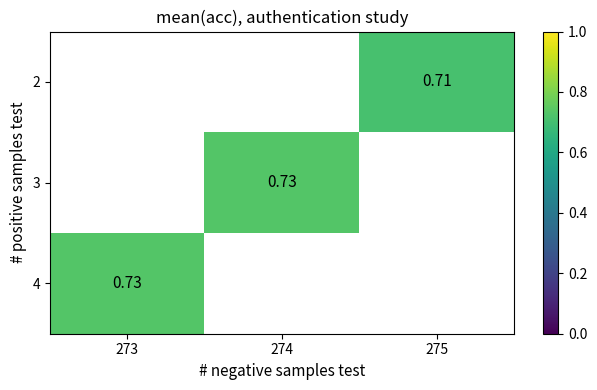

The value of 4 at 273 is 1.0. True or false?

False